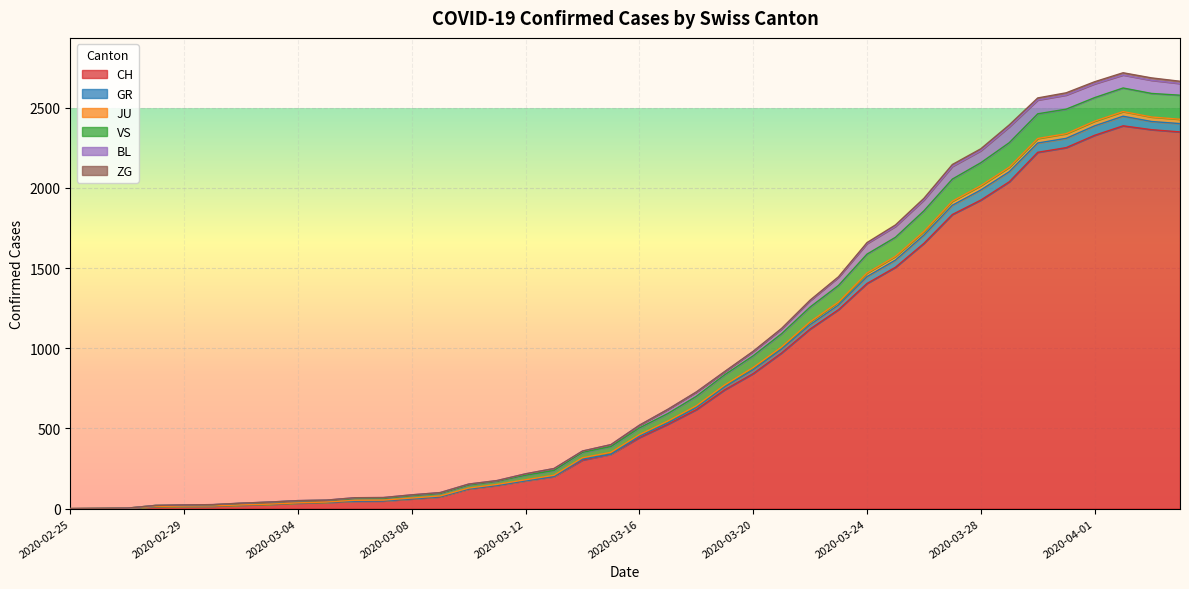

Does the chart display data point markers on the line(s)?

No